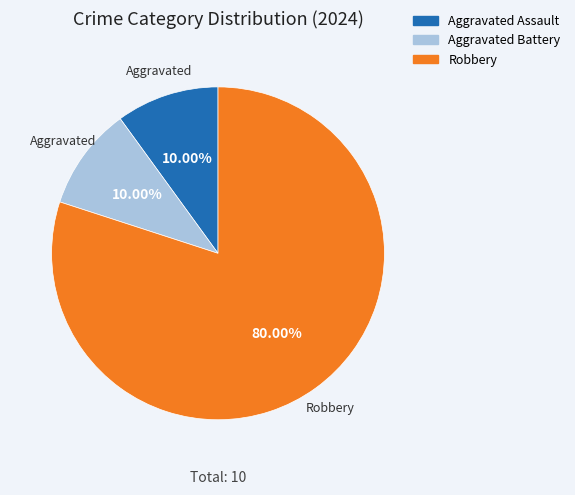

Which category has the biggest portion of the pie?

Robbery